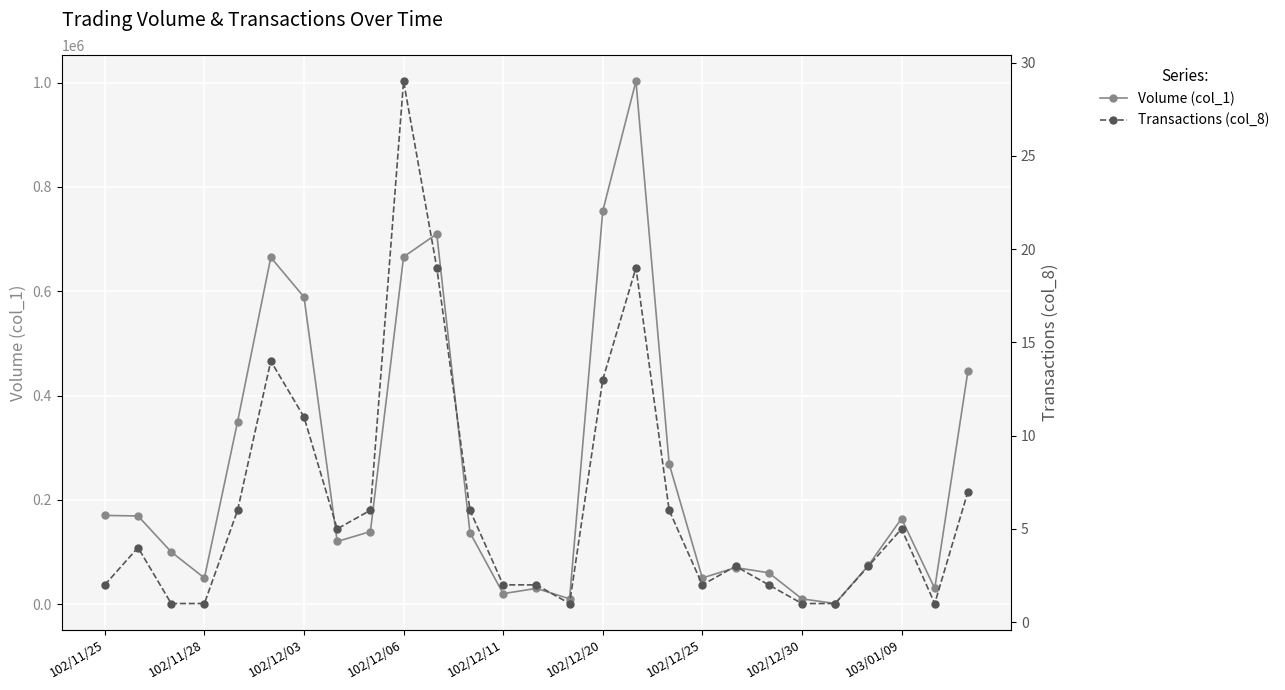

True or false: Volume (col_1) has more than 0 points higher than both neighbors.

True